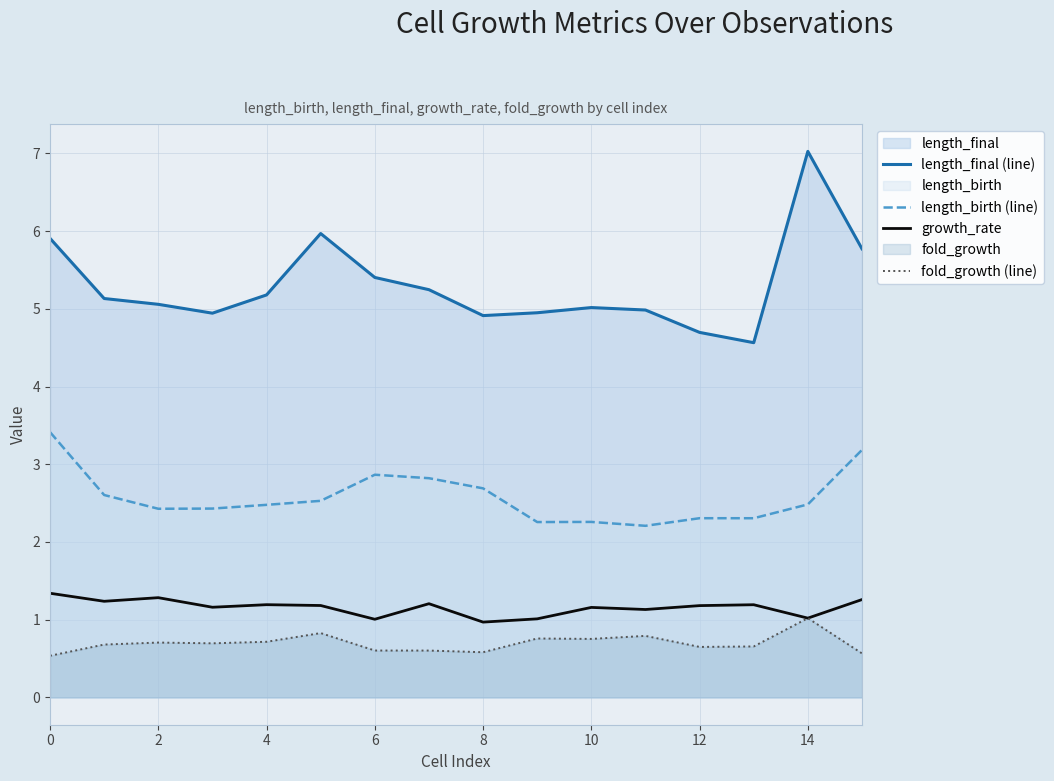

What is the lowest value of the length_birth (line) series?

2.2